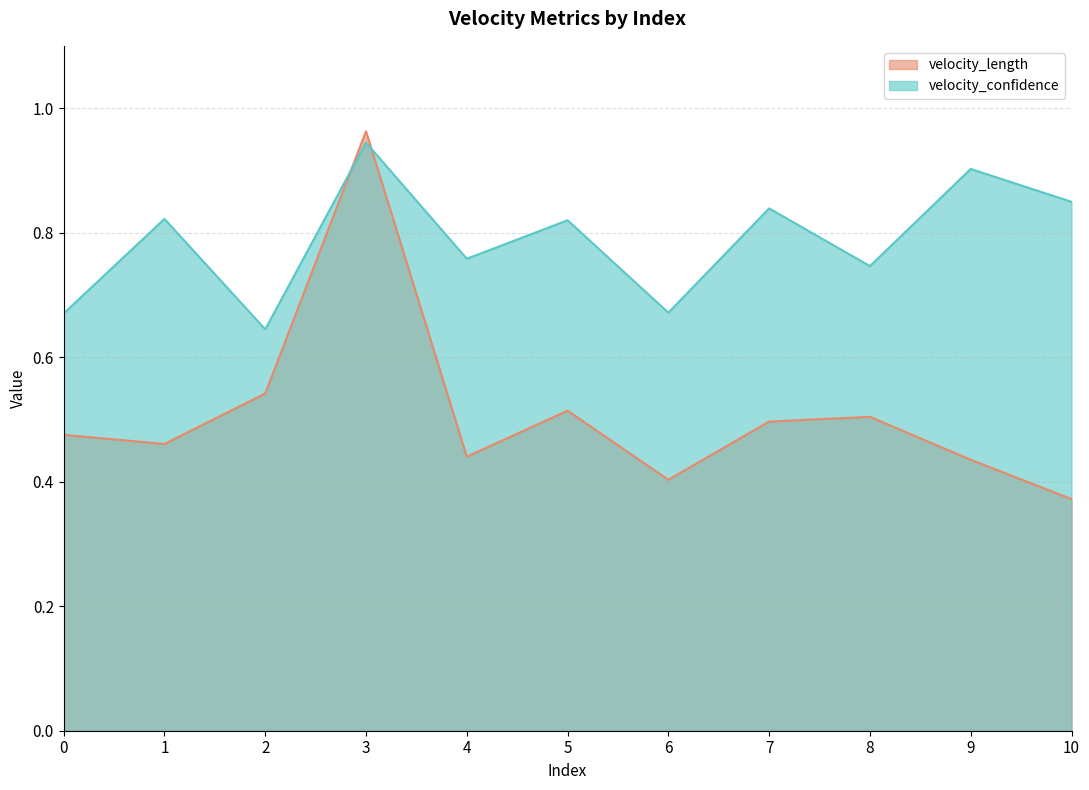

Is it true that velocity_confidence equals 0.8 at 5?

True